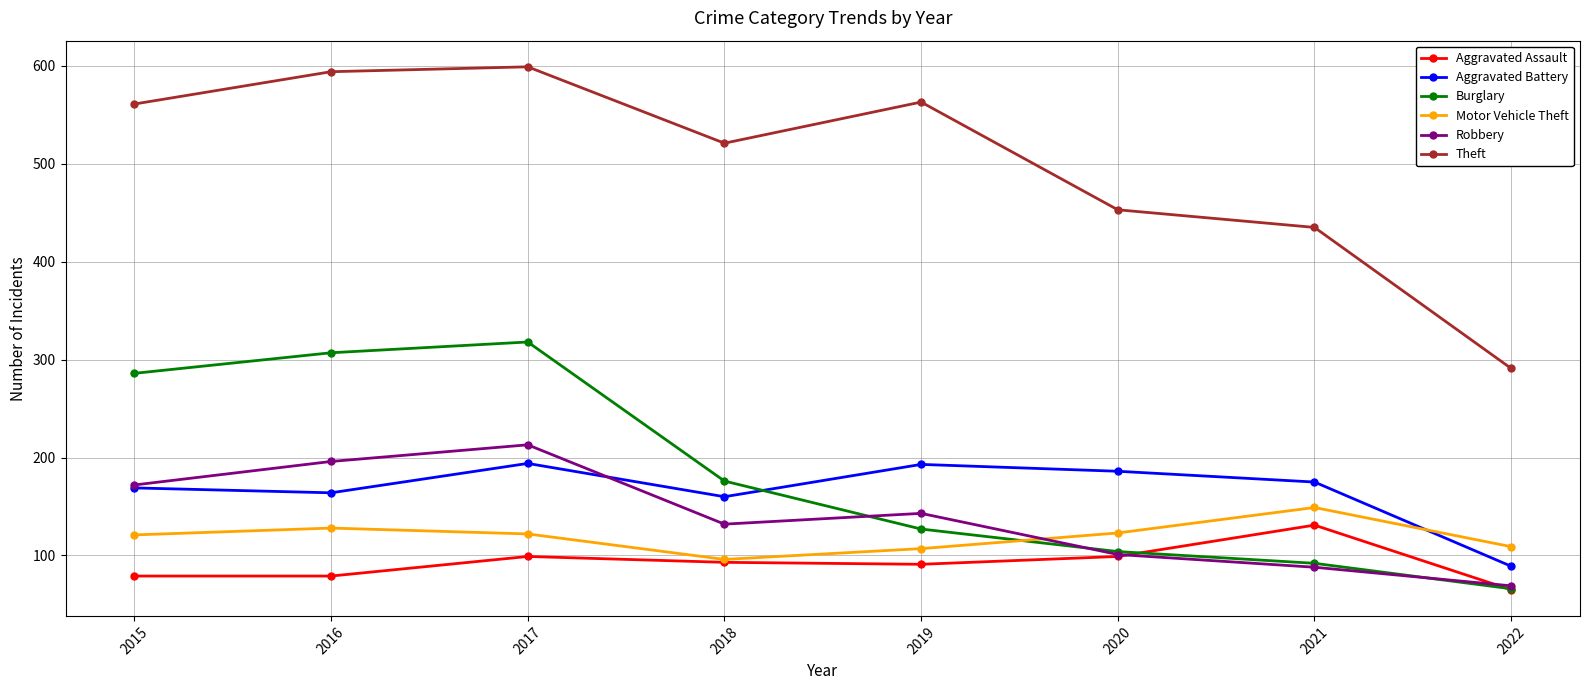

Which category has the highest value in the Aggravated Assault series?

2021